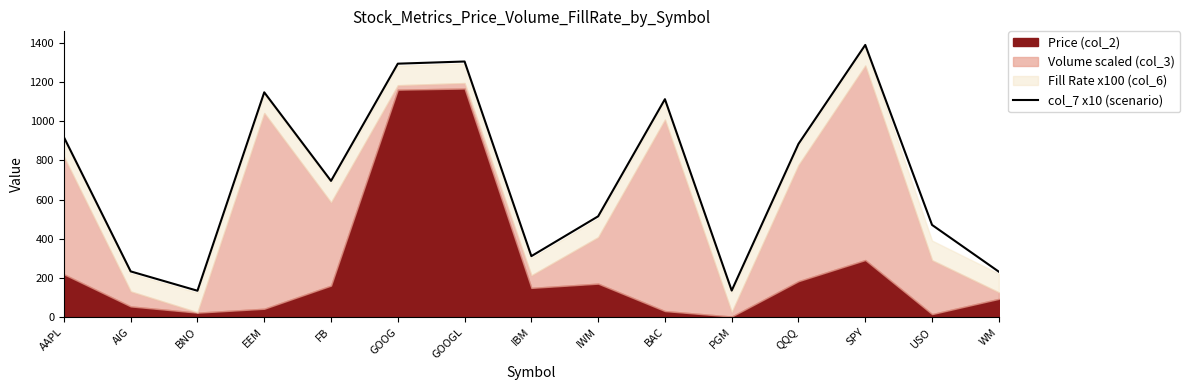

How many points are higher than both their immediate neighbors (excluding endpoints)?

4